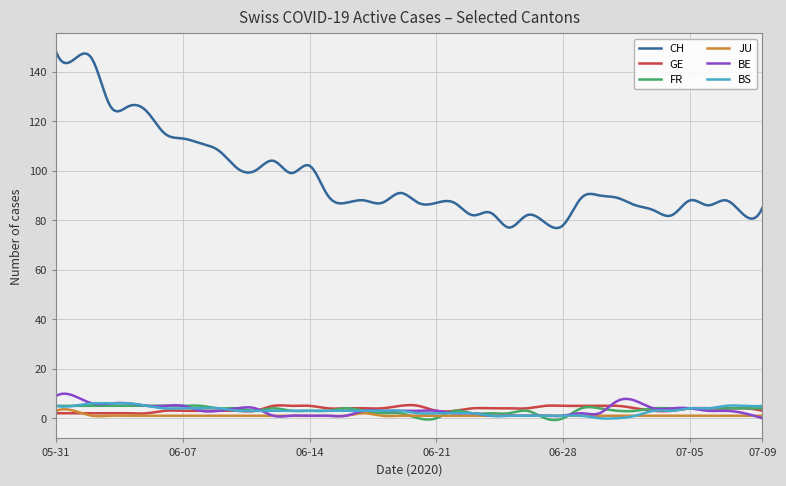

True or false: BE and CH cross at least once.

False